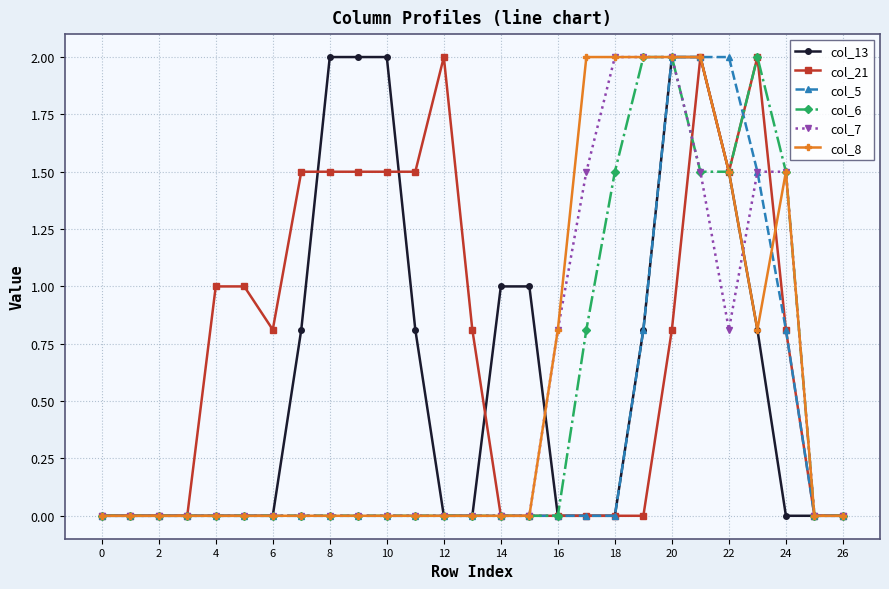

True or false: col_6 and col_5 intersect in this chart.

True